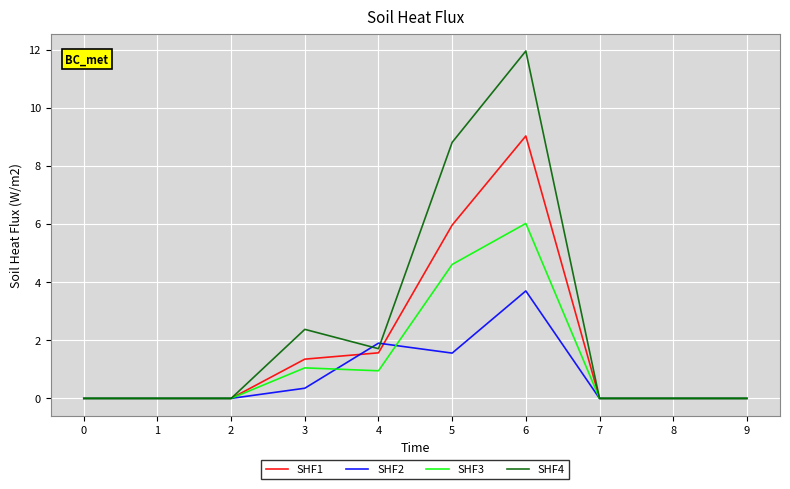

Where is SHF3 nearest to the value 3?

5